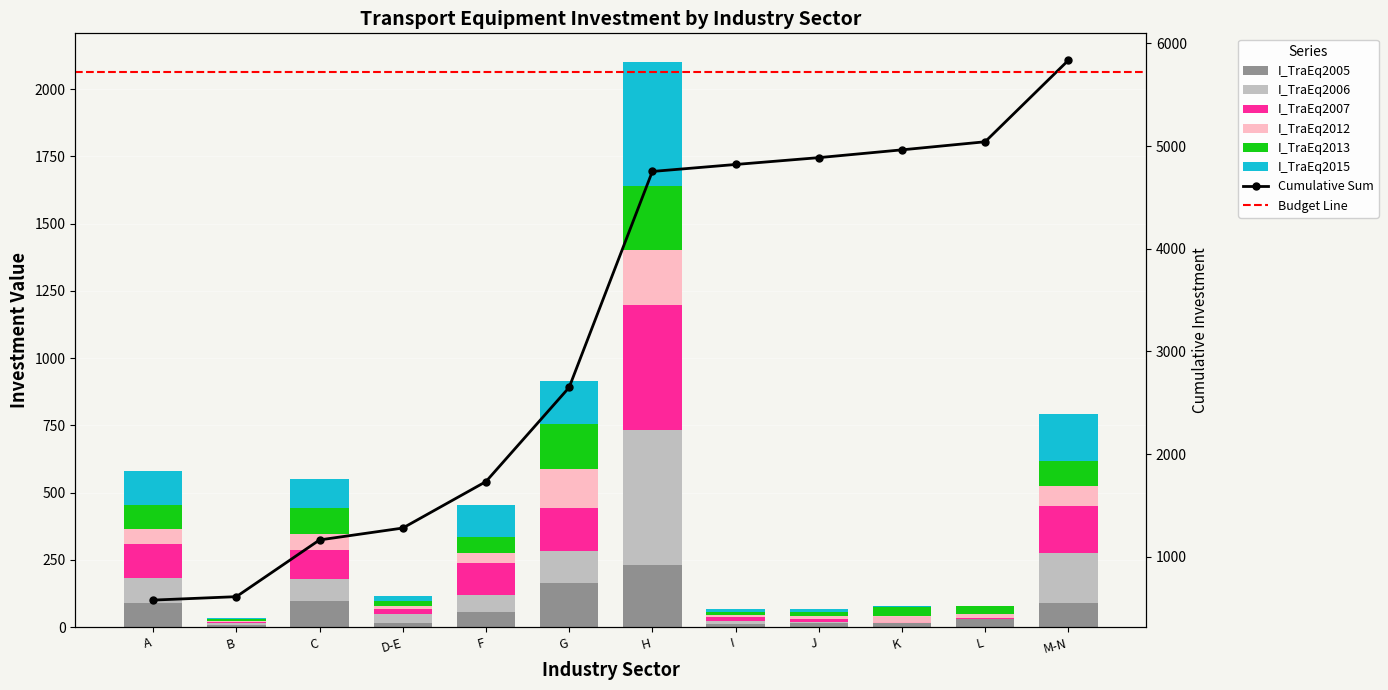

What is the difference between the second highest and minimum values in the I_TraEq2015 series?

180.6